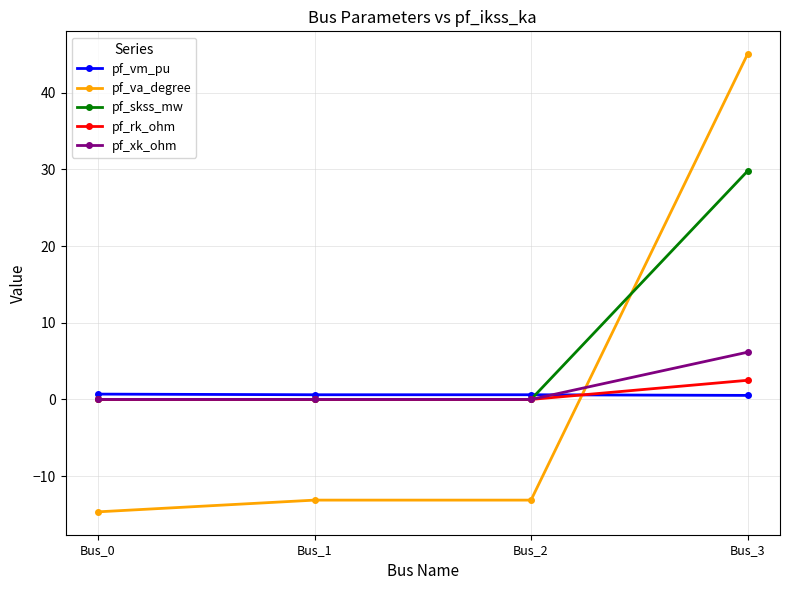

How many intersections are there between pf_va_degree and pf_rk_ohm?

1